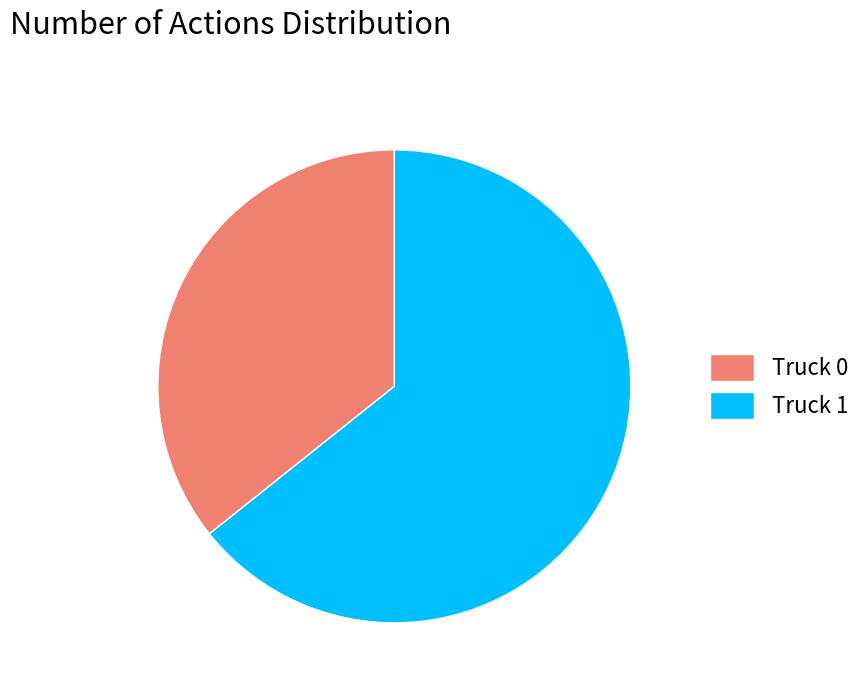

Approximately how many times larger is the value at Truck 0 compared to Truck 1?

0.6